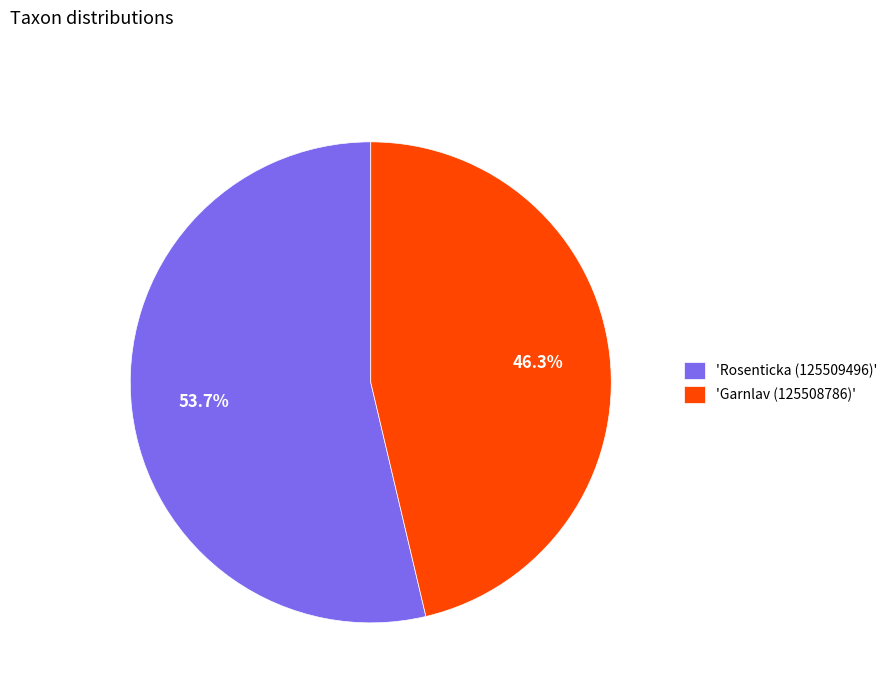

What percentage is NOT represented by 'Garnlav (125508786)'?

53.7%